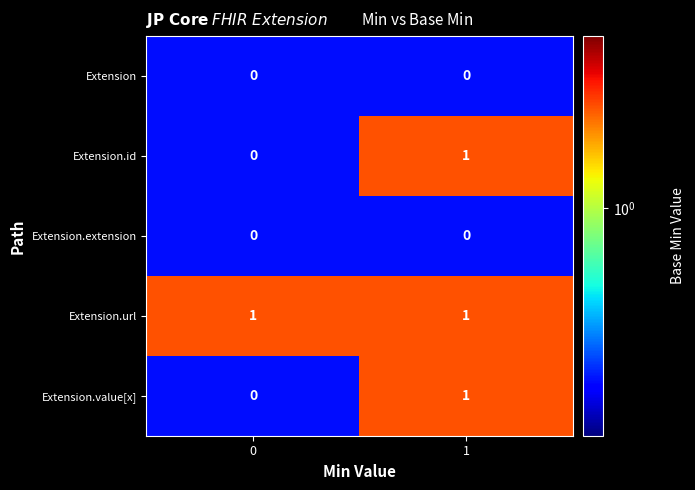

How many distinct data groups are displayed?

5